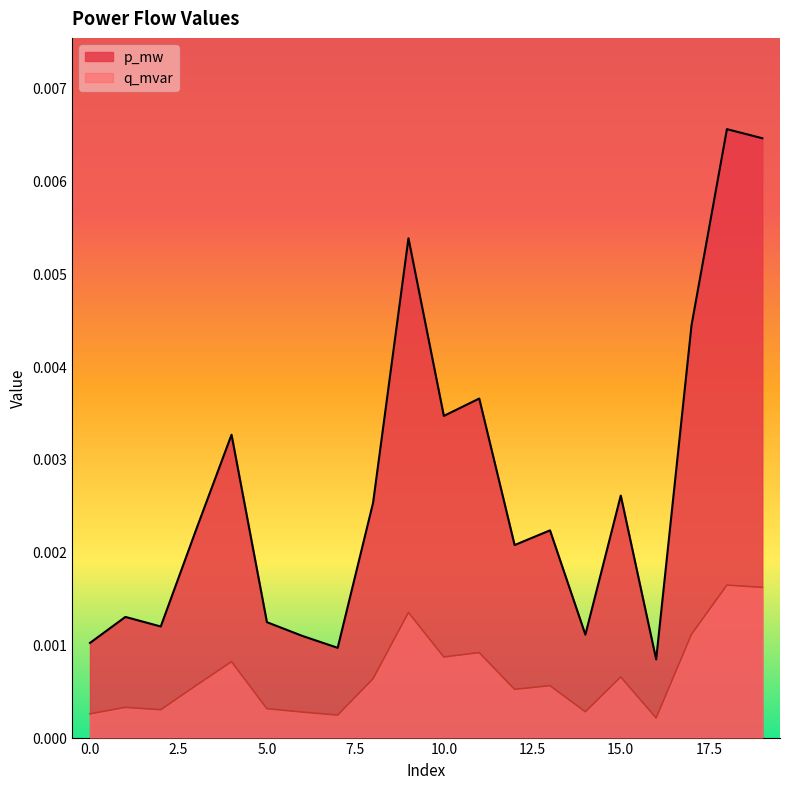

In p_mw, how many points are lower than both neighbors (excluding endpoints)?

6